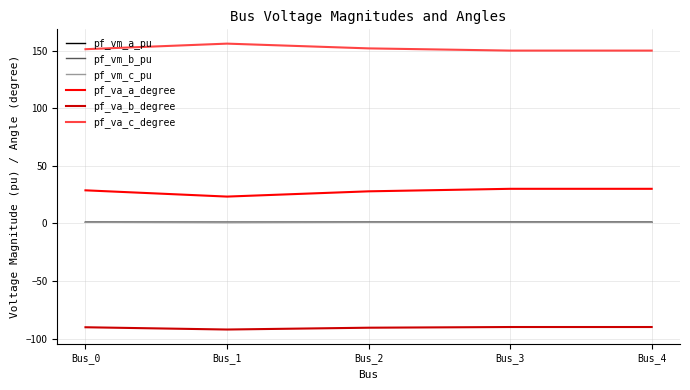

What is the average value of the pf_vm_b_pu series?

0.9